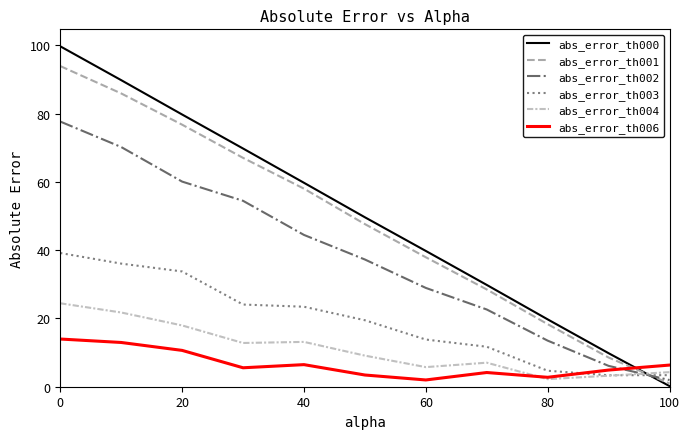

What is the sum of all abs_error_th003 values?

212.9